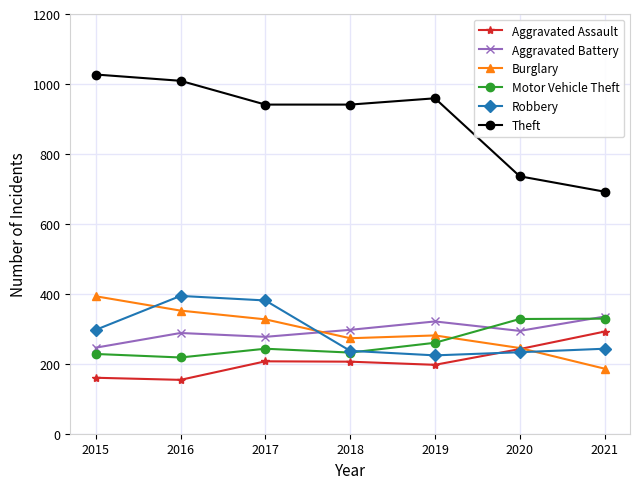

How many times do Aggravated Assault and Robbery cross each other?

1